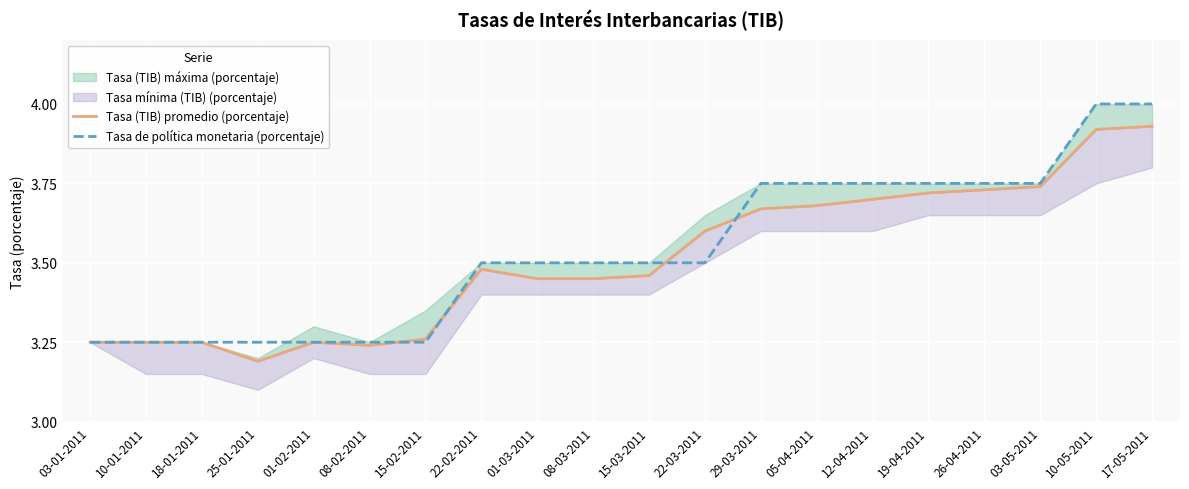

What is the minimum value for Tasa de política monetaria (porcentaje)?

3.2